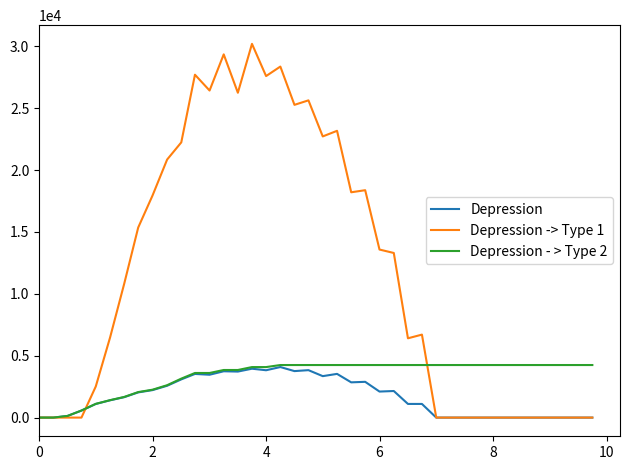

Which series has the largest total across all categories?

Depression -> Type 1